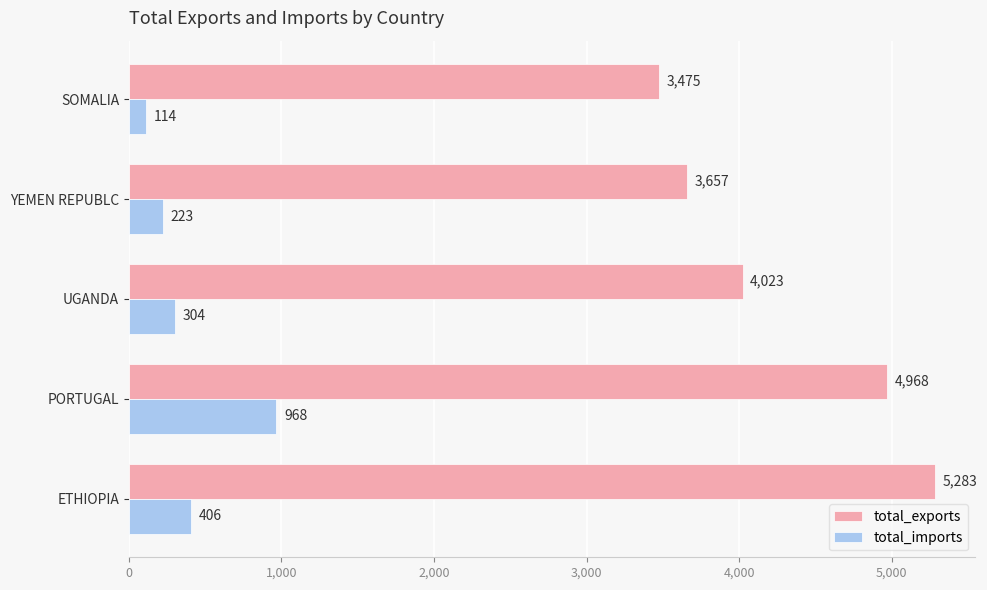

How many series are shown in this chart?

2